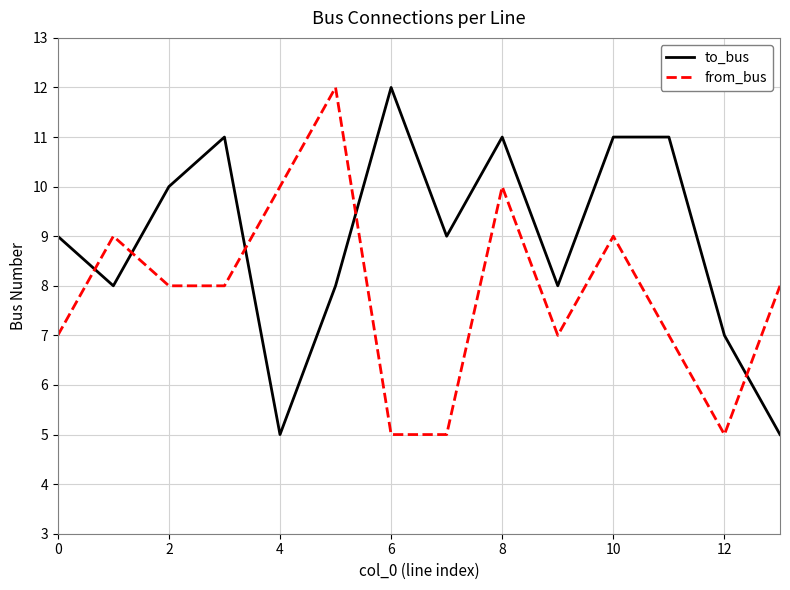

Reading left to right, list all the values displayed in this chart.

to_bus: 9	8	10	11	5	8	12	9	11	8	11	11	7	5
from_bus: 7	9	8	8	10	12	5	5	10	7	9	7	5	8